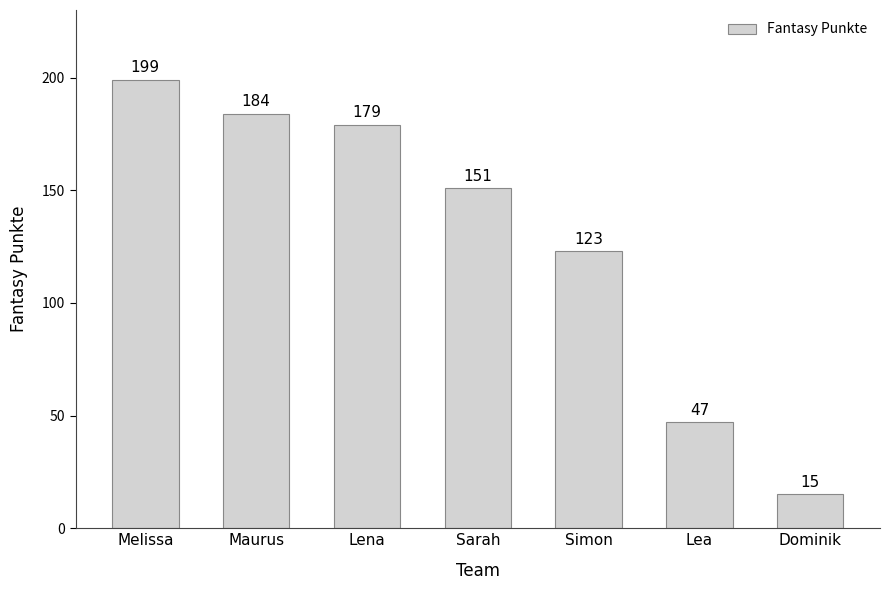

Count the number of categories in the chart.

7